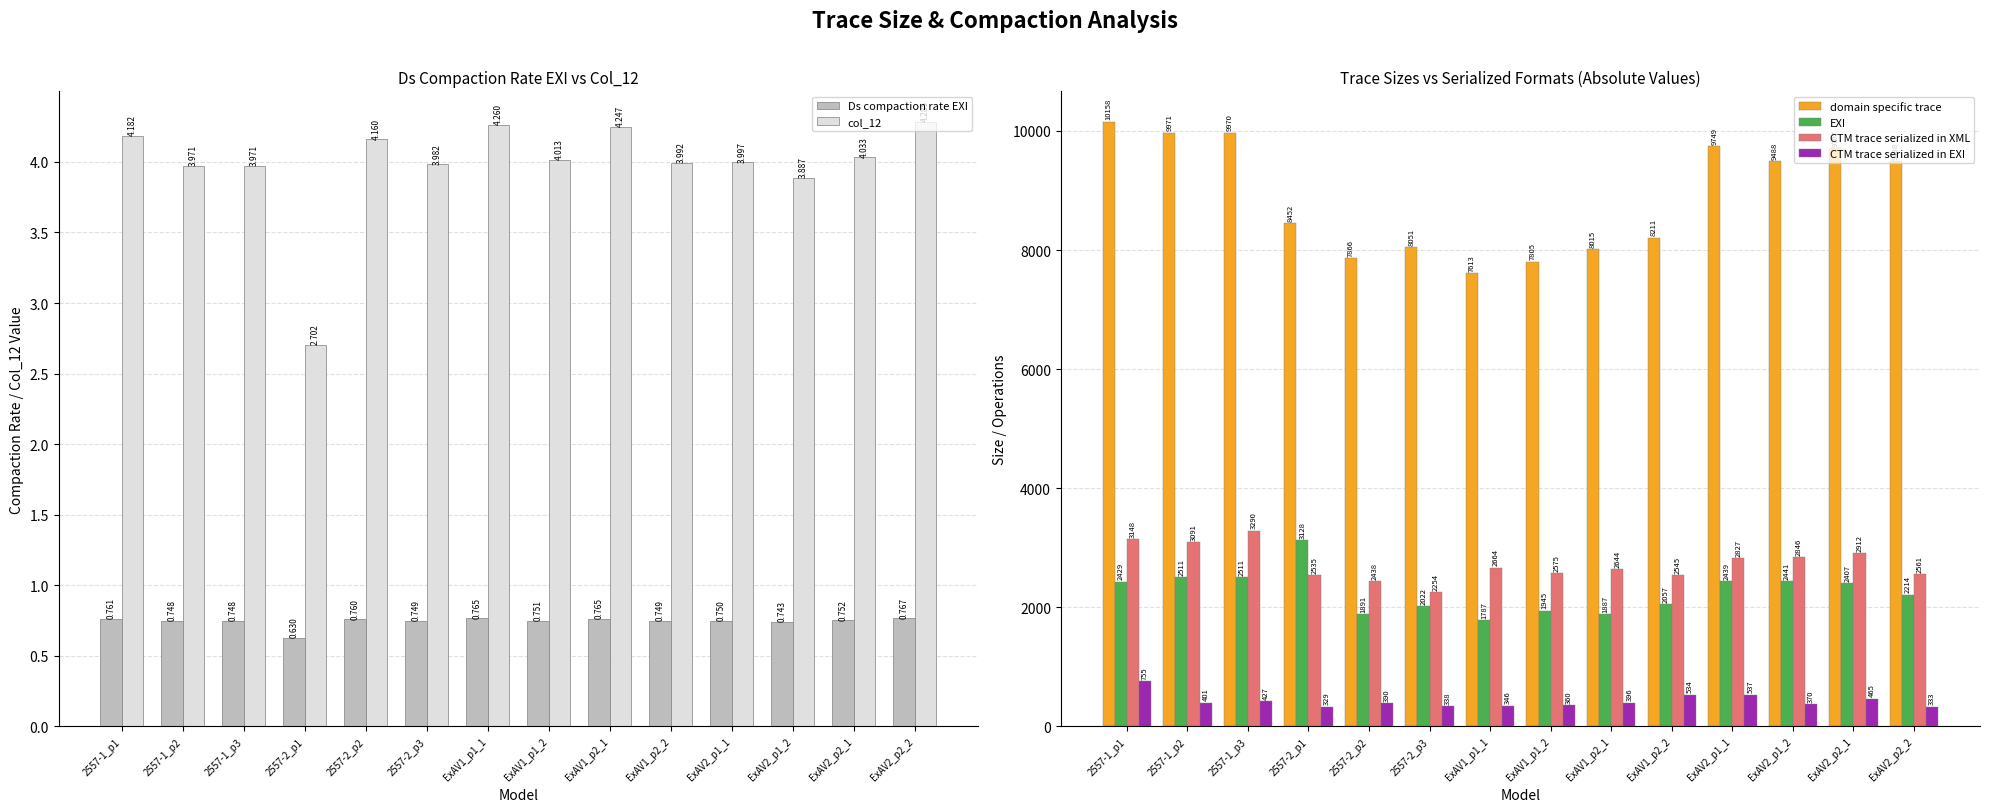

Reading left to right, transcribe all the data shown in this chart.

Ds compaction rate EXI: 2557-1_p1=0.8	2557-1_p2=0.7	2557-1_p3=0.7	2557-2_p1=0.6	2557-2_p2=0.8	2557-2_p3=0.7	ExAV1_p1_1=0.8	ExAV1_p1_2=0.8	ExAV1_p2_1=0.8	ExAV1_p2_2=0.7	ExAV2_p1_1=0.7	ExAV2_p1_2=0.7	ExAV2_p2_1=0.8	ExAV2_p2_2=0.8
col_12: 2557-1_p1=4.2	2557-1_p2=4.0	2557-1_p3=4.0	2557-2_p1=2.7	2557-2_p2=4.2	2557-2_p3=4.0	ExAV1_p1_1=4.3	ExAV1_p1_2=4.0	ExAV1_p2_1=4.2	ExAV1_p2_2=4.0	ExAV2_p1_1=4.0	ExAV2_p1_2=3.9	ExAV2_p2_1=4.0	ExAV2_p2_2=4.3
domain specific trace: 2557-1_p1=10158.0	2557-1_p2=9971.0	2557-1_p3=9970.0	2557-2_p1=8452.0	2557-2_p2=7866.0	2557-2_p3=8051.0	ExAV1_p1_1=7613.0	ExAV1_p1_2=7805.0	ExAV1_p2_1=8015.0	ExAV1_p2_2=8211.0	ExAV2_p1_1=9749.0	ExAV2_p1_2=9488.0	ExAV2_p2_1=9707.0	ExAV2_p2_2=9488.0
EXI: 2557-1_p1=2429.0	2557-1_p2=2511.0	2557-1_p3=2511.0	2557-2_p1=3128.0	2557-2_p2=1891.0	2557-2_p3=2022.0	ExAV1_p1_1=1787.0	ExAV1_p1_2=1945.0	ExAV1_p2_1=1887.0	ExAV1_p2_2=2057.0	ExAV2_p1_1=2439.0	ExAV2_p1_2=2441.0	ExAV2_p2_1=2407.0	ExAV2_p2_2=2214.0
CTM trace serialized in XML: 2557-1_p1=3149.0	2557-1_p2=3091.0	2557-1_p3=3290.1	2557-2_p1=2535.6	2557-2_p2=2438.5	2557-2_p3=2254.3	ExAV1_p1_1=2664.6	ExAV1_p1_2=2575.7	ExAV1_p2_1=2644.9	ExAV1_p2_2=2545.4	ExAV2_p1_1=2827.2	ExAV2_p1_2=2846.4	ExAV2_p2_1=2912.1	ExAV2_p2_2=2561.8
CTM trace serialized in EXI: 2557-1_p1=755.8	2557-1_p2=401.8	2557-1_p3=427.7	2557-2_p1=329.6	2557-2_p2=390.2	2557-2_p3=338.1	ExAV1_p1_1=346.4	ExAV1_p1_2=360.6	ExAV1_p2_1=396.7	ExAV1_p2_2=534.5	ExAV2_p1_1=537.2	ExAV2_p1_2=370.0	ExAV2_p2_1=465.9	ExAV2_p2_2=333.0